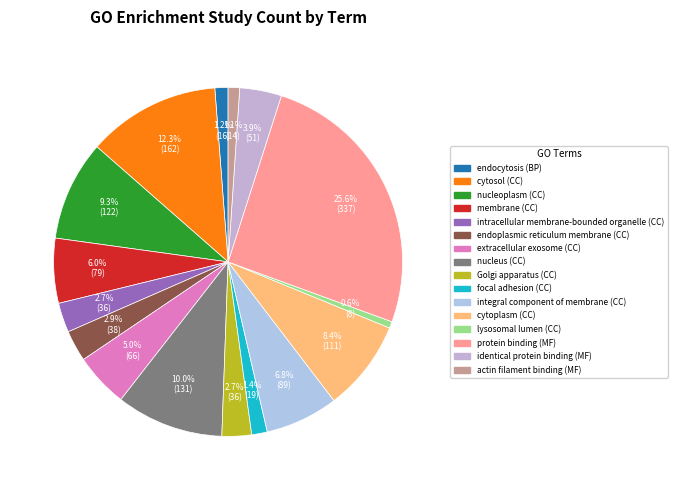

Is there any slice that represents more than half of the pie?

No